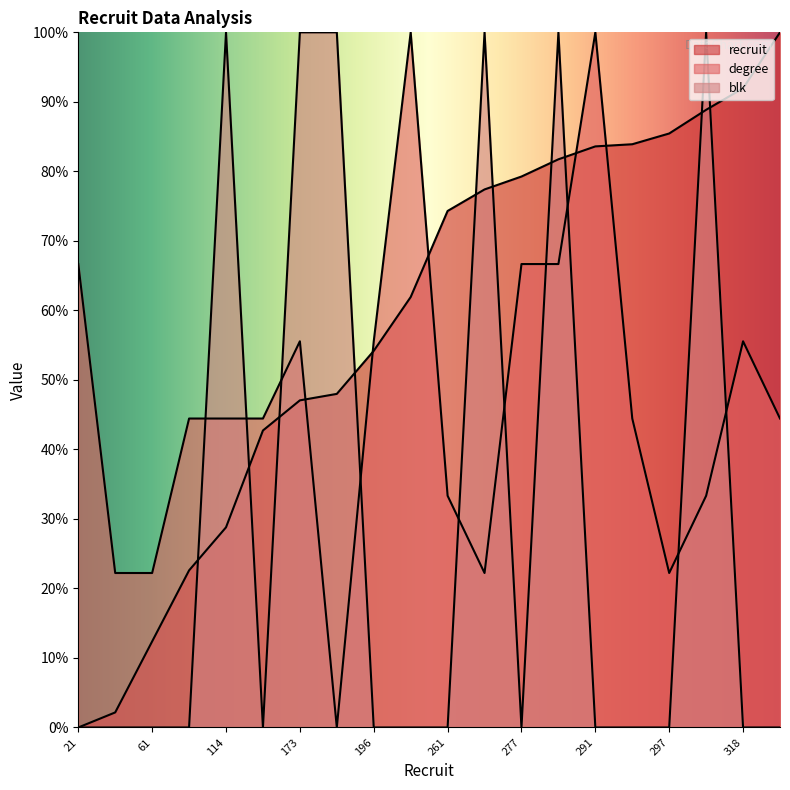

How many data points does each series have?

20